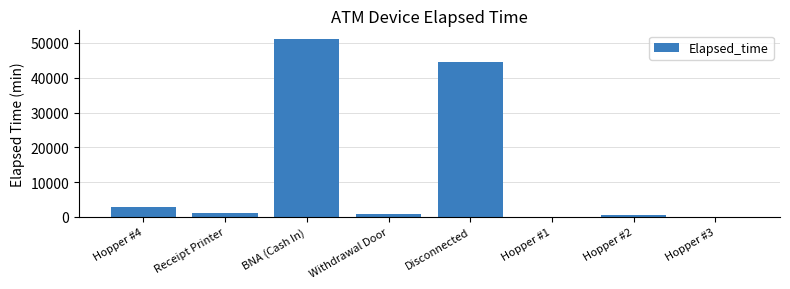

What is the change in value from Receipt Printer to Disconnected?

+43425